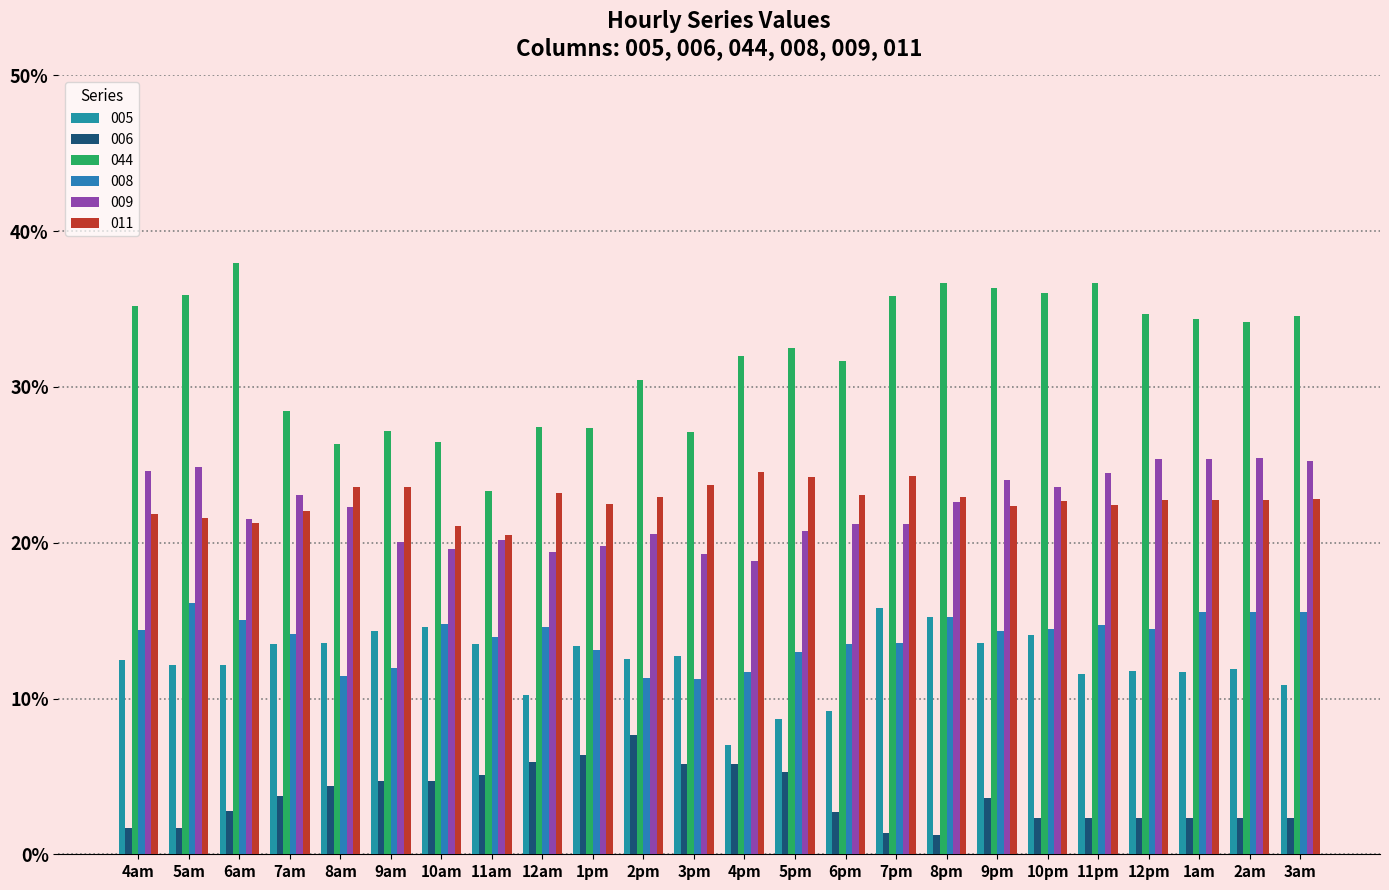

Which label corresponds to the largest value in the chart?

6am